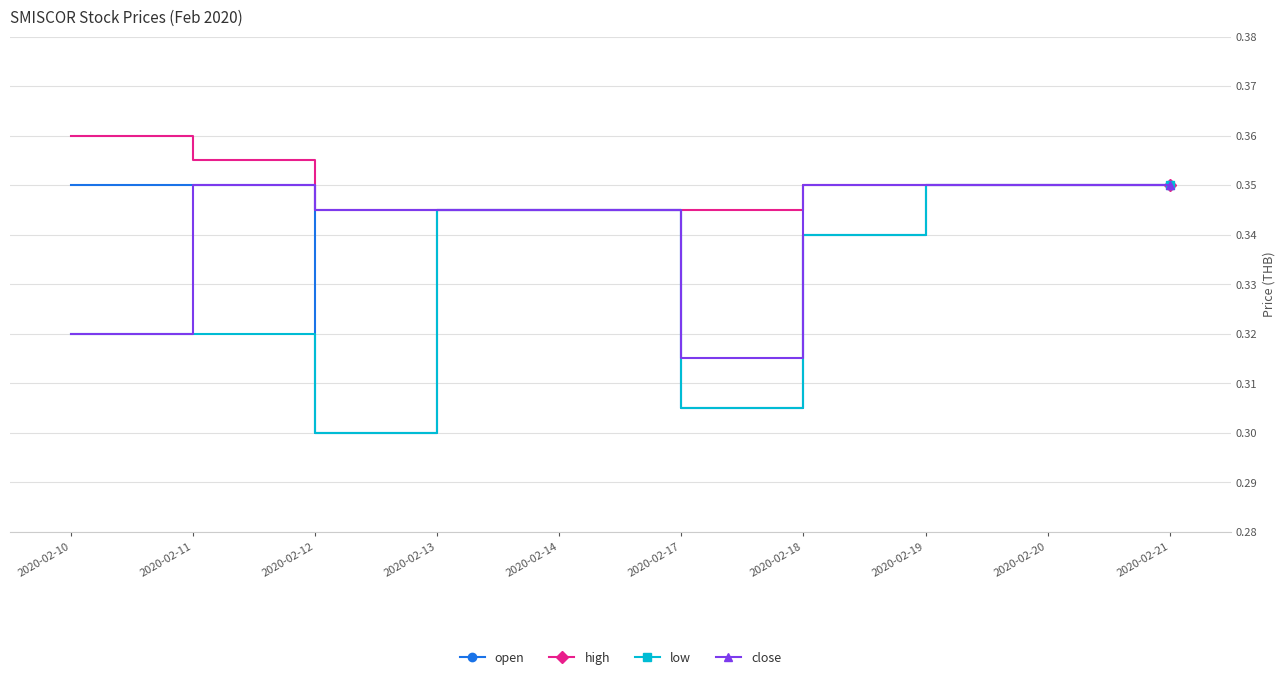

List the series in order of their overall mean, highest first.

high, close, open, low